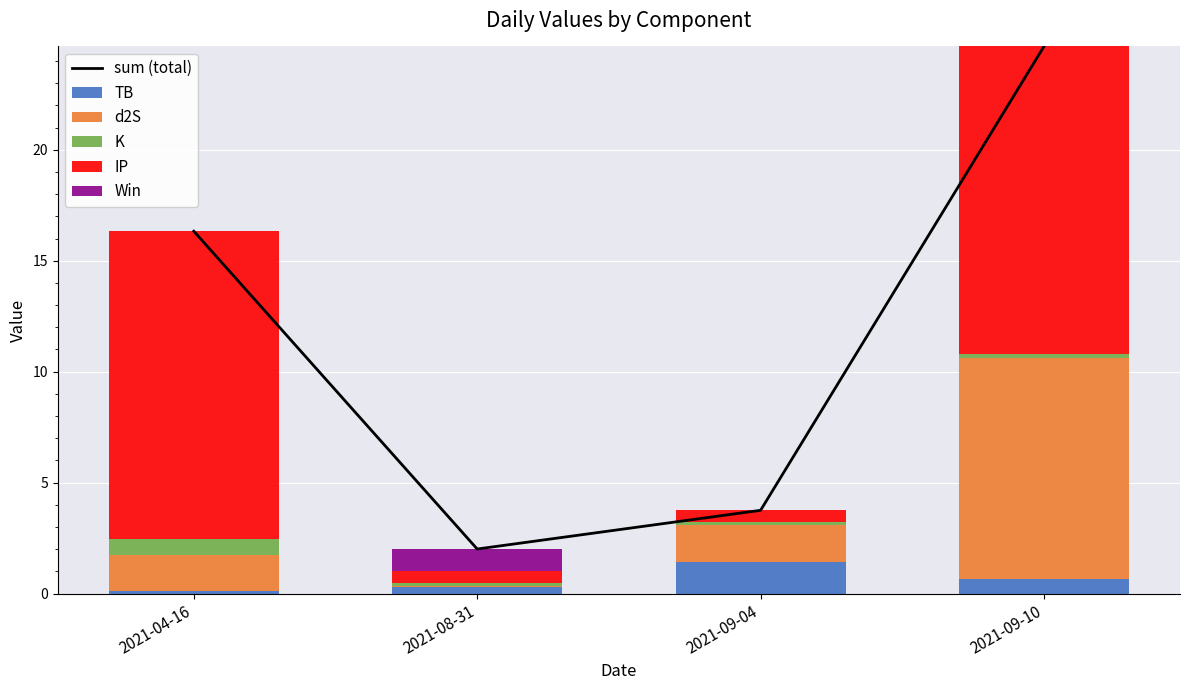

Rank the series by their maximum value, from highest to lowest.

sum (total), IP, d2S, TB, Win, K